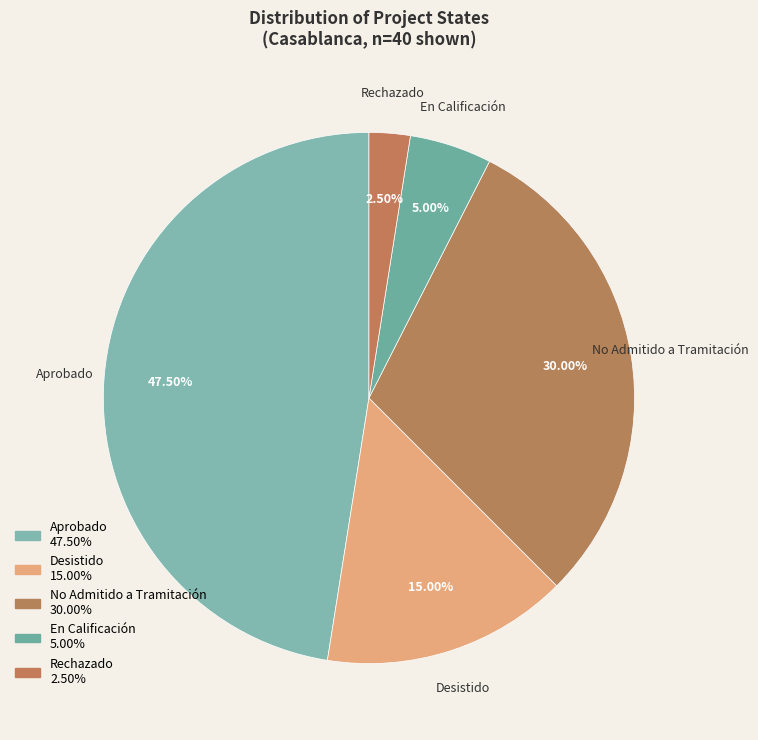

What is the ratio of the value at En Calificación to the value at Rechazado?

2.0